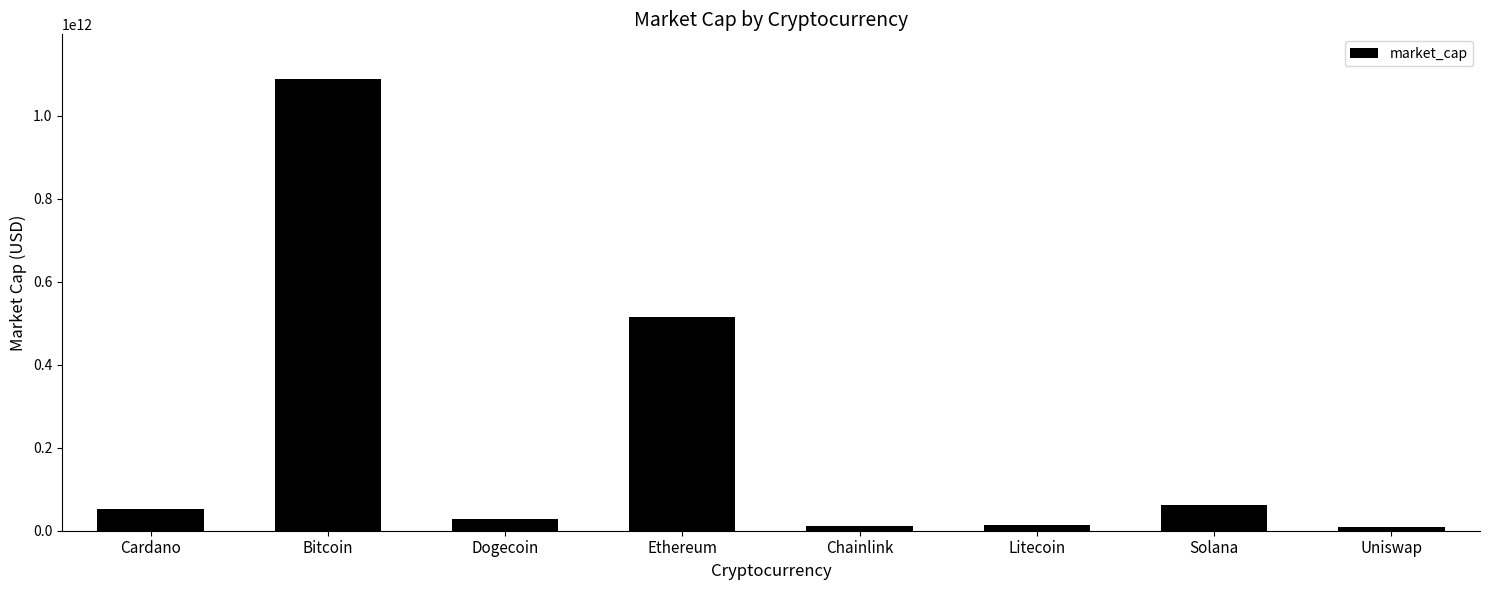

What is the difference between the values at Ethereum and Bitcoin?

572591243394